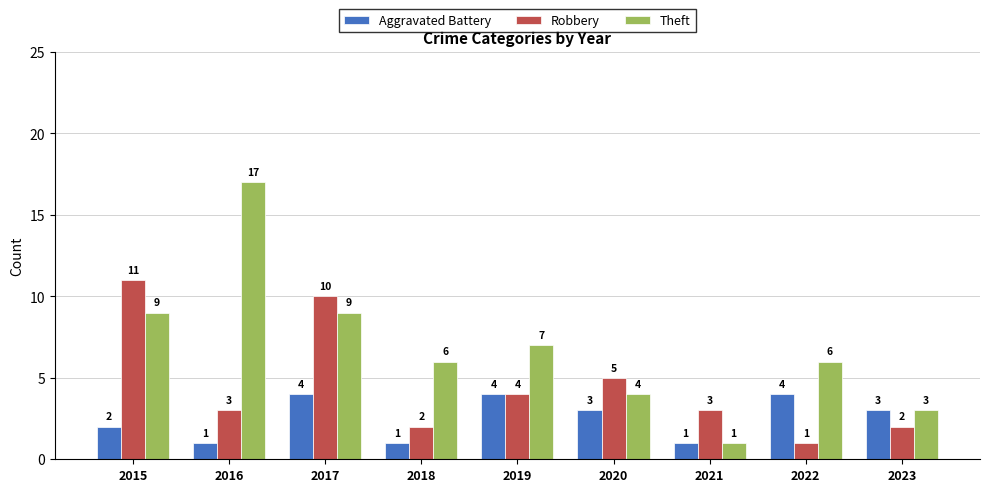

True or false: Robbery has a value of 10 at 2017.

True